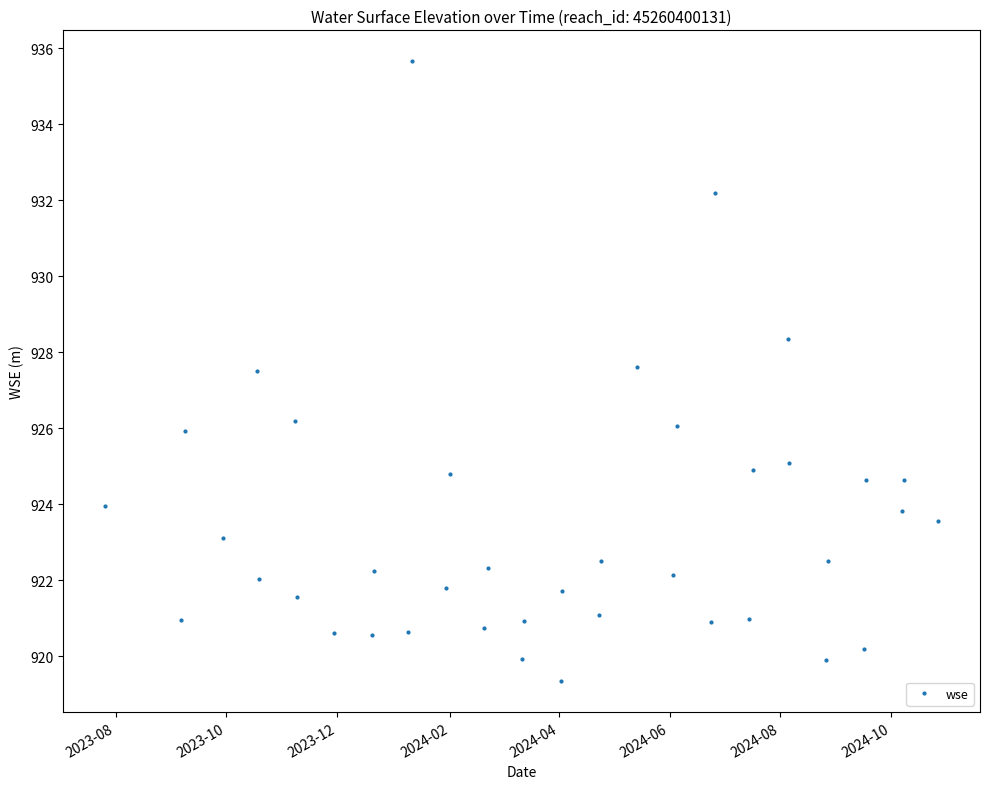

What is the value of the 5th point from the left?

927.5